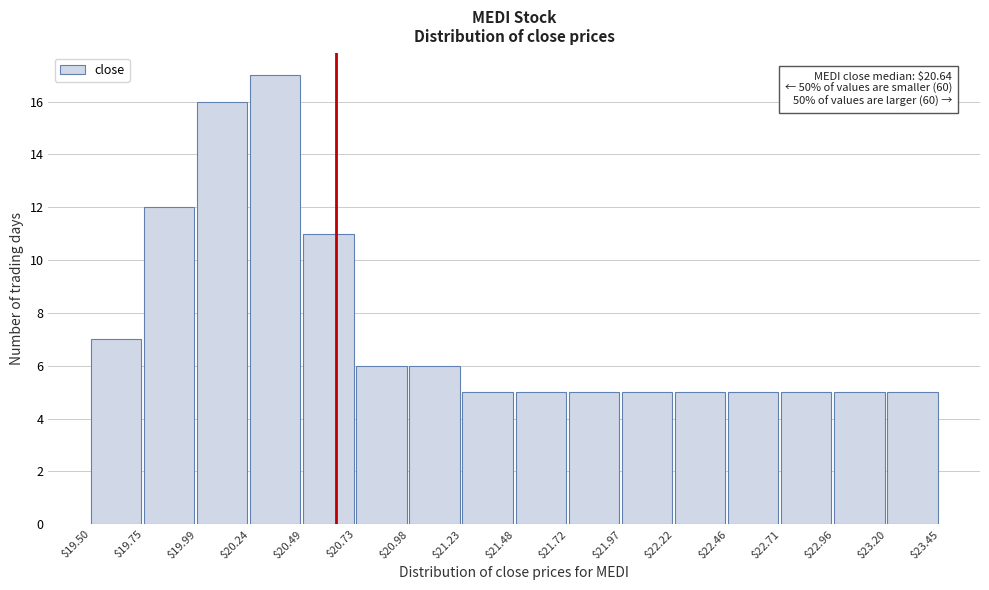

Which range on the x-axis has the tallest bar?

$20.24 to $20.49